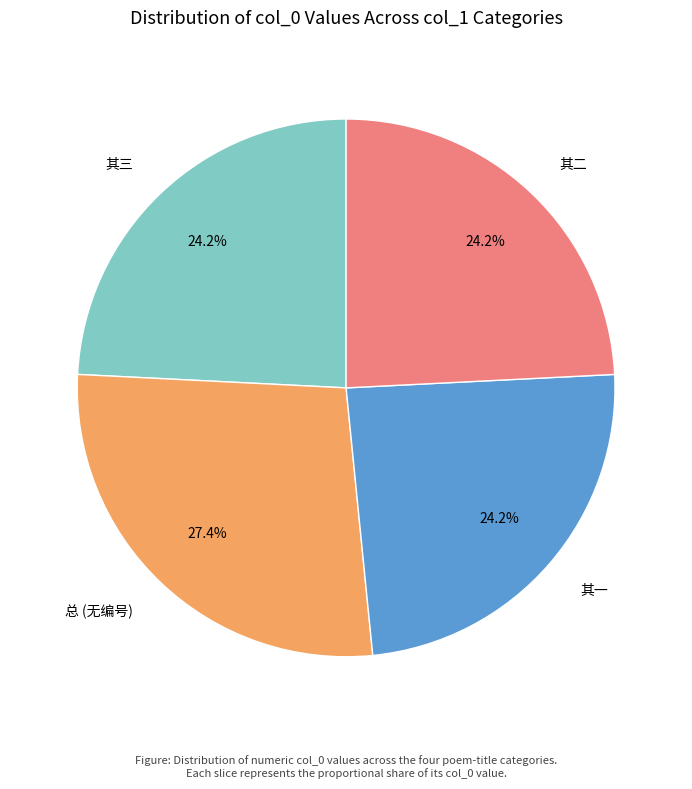

What is the ratio of the value at 其一 to the value at 其二?

1.0